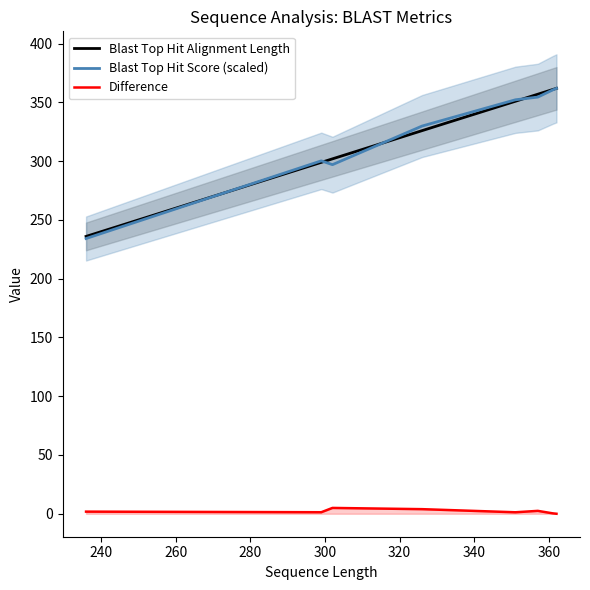

How many interior local valleys does the Blast Top Hit Score (scaled) series have?

1